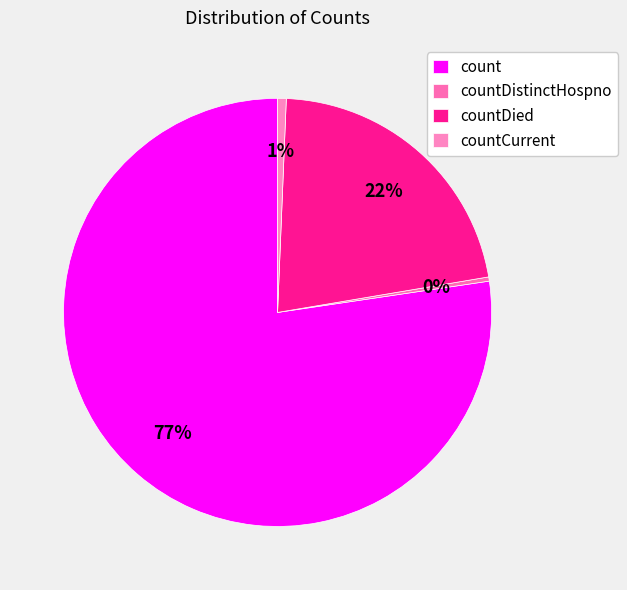

To the nearest percent, what portion does count represent?

77%